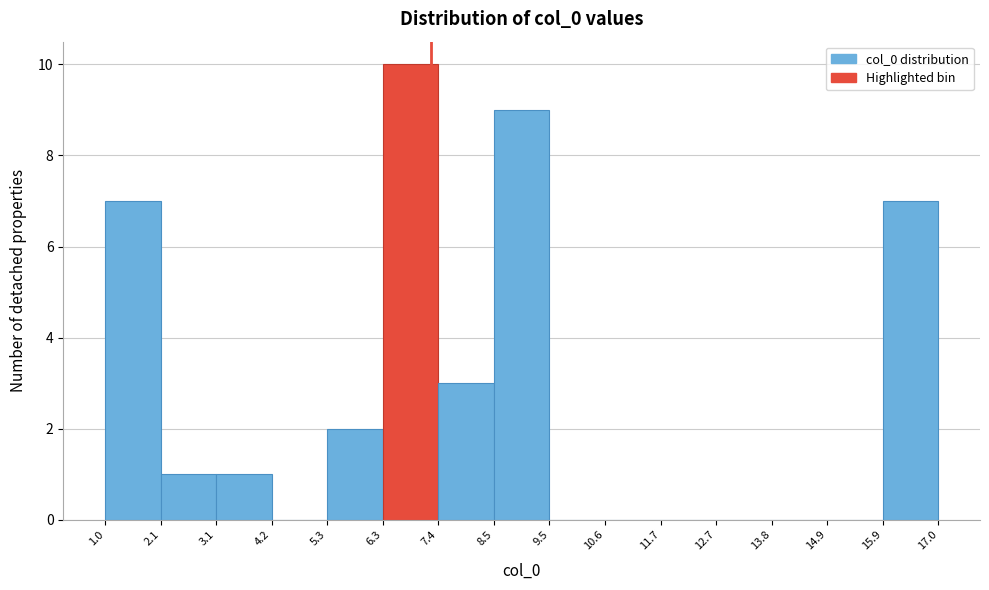

What is the height of the bar covering 5.3 to 6.3 on the x-axis? The values are not printed on the chart, so give them approximately, as read against the axis.

2